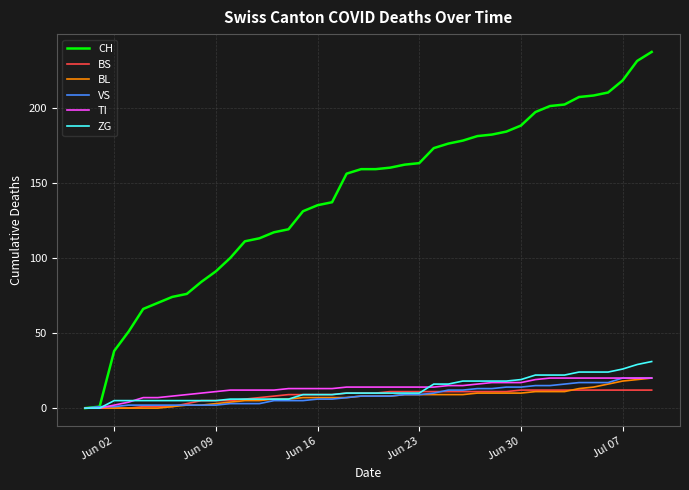

Which series has the largest total across all categories?

CH